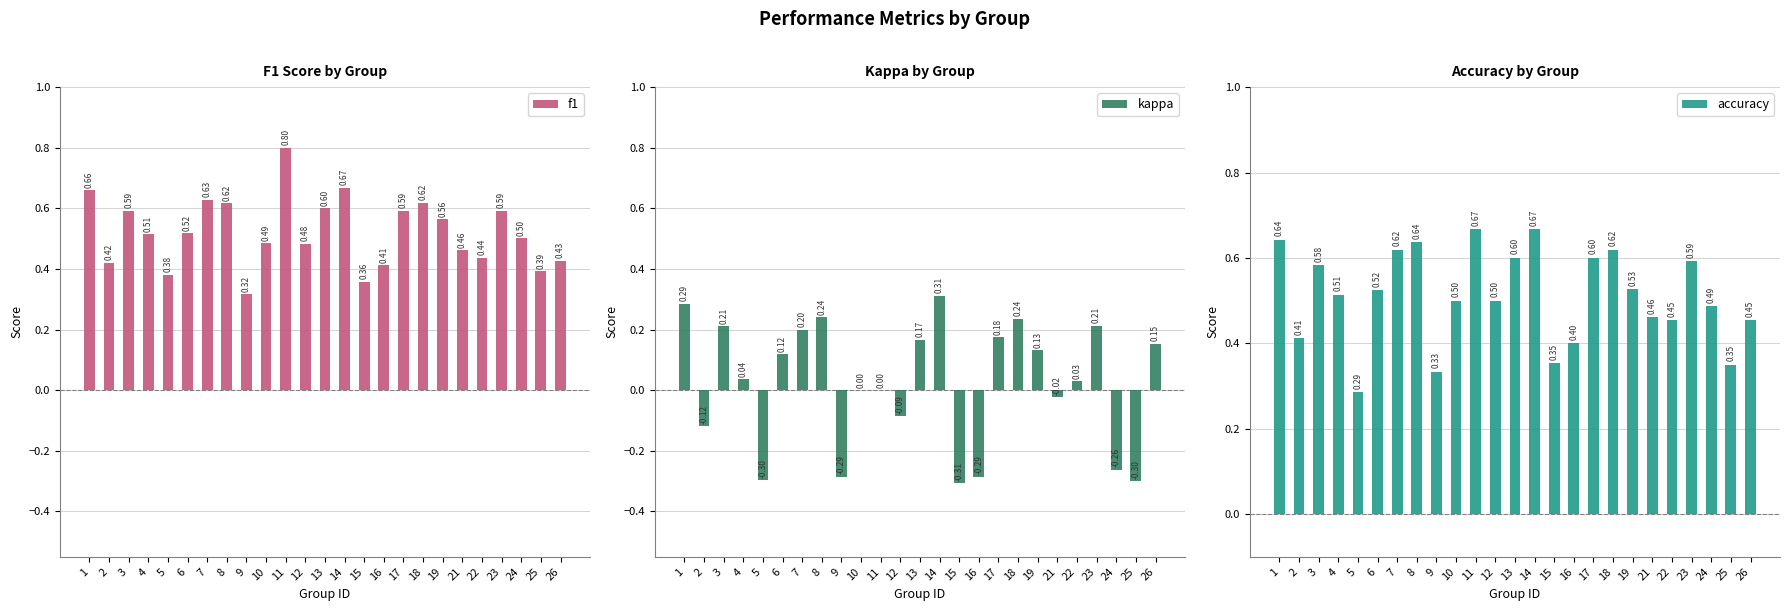

What is the value of the f1 bar at the 19th from the left?

0.6